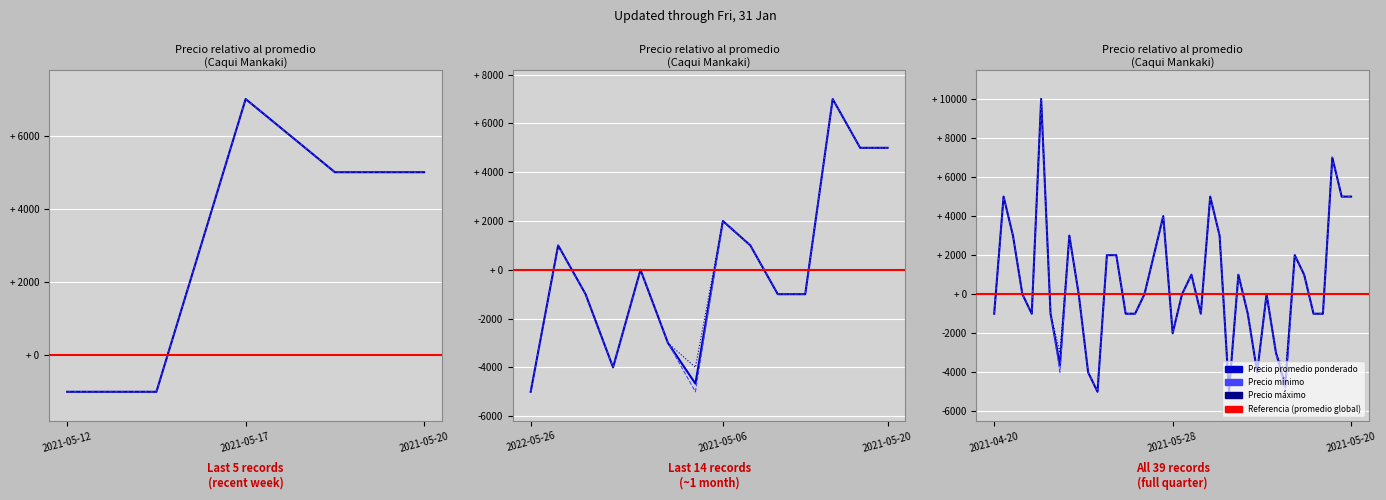

What is the total value across all series at 10?

-12000